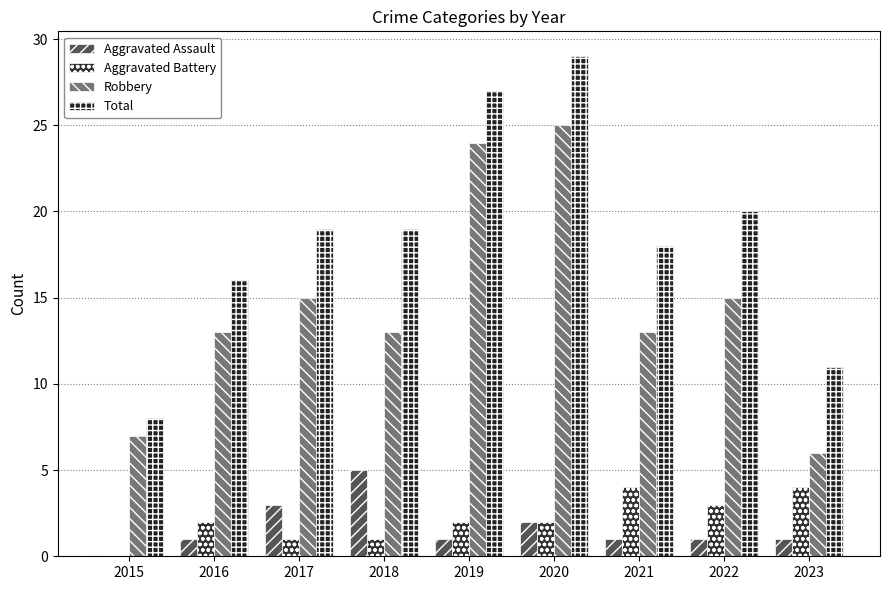

The Aggravated Battery series shows 2 at 2022. True or false?

False